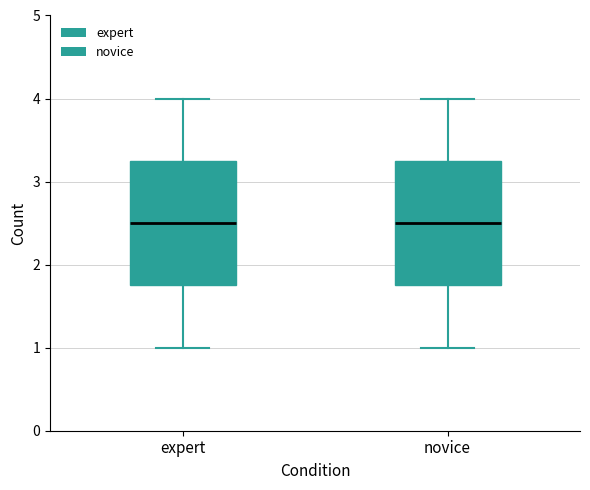

Where does the median line of the box for expert sit on the y-axis? The values are not printed on the chart, so give them approximately, as read against the axis.

2.5